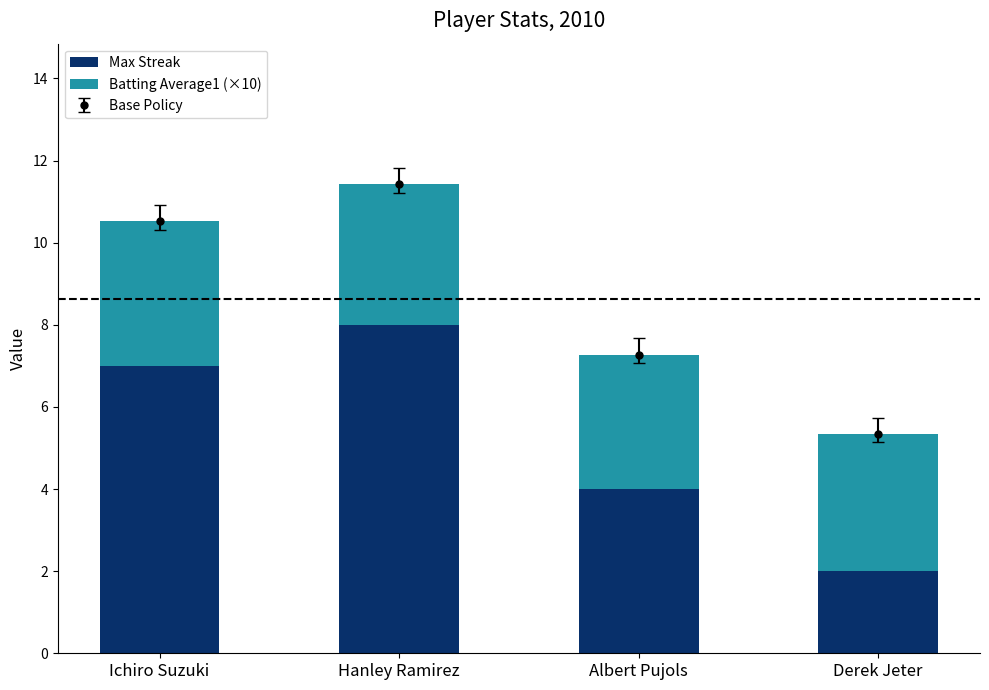

What is the average value of the Batting Average1 (×10) series?

3.4